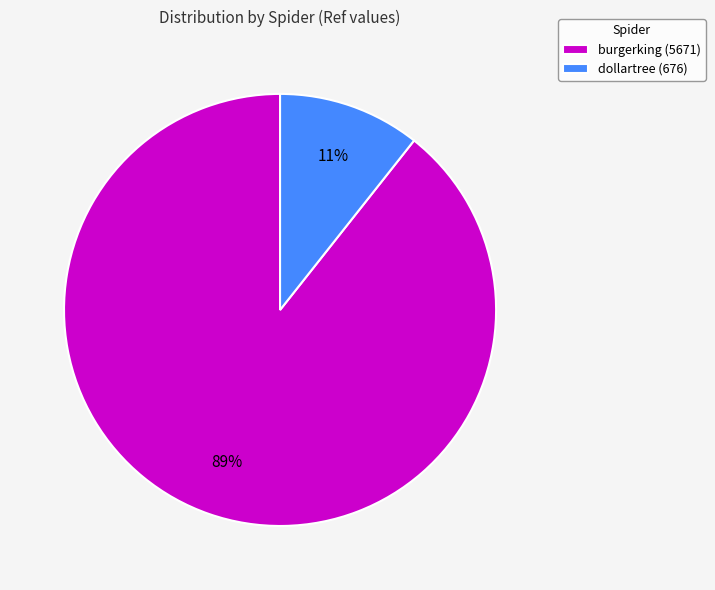

How many segments does this pie chart have?

2